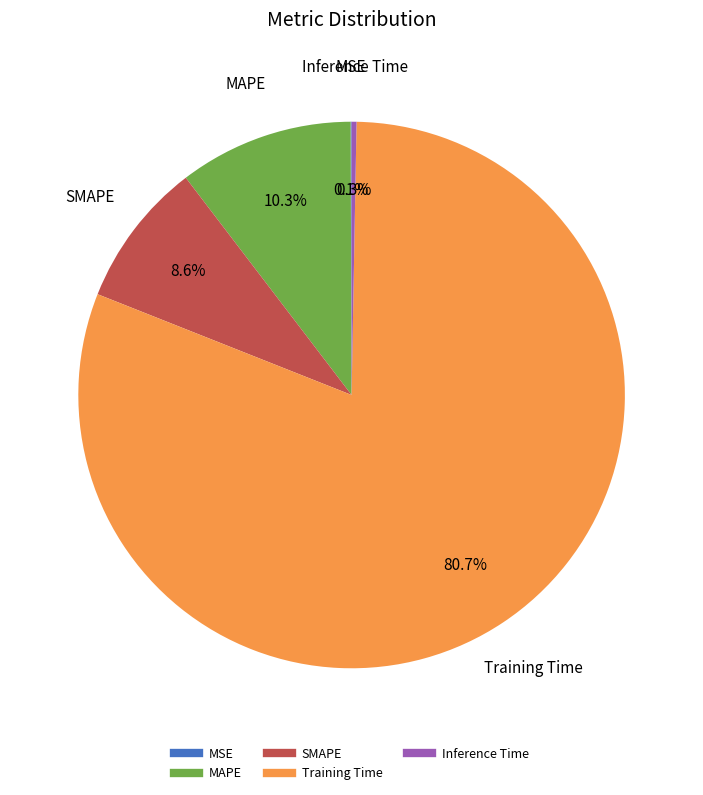

Which slice is the largest?

Training Time